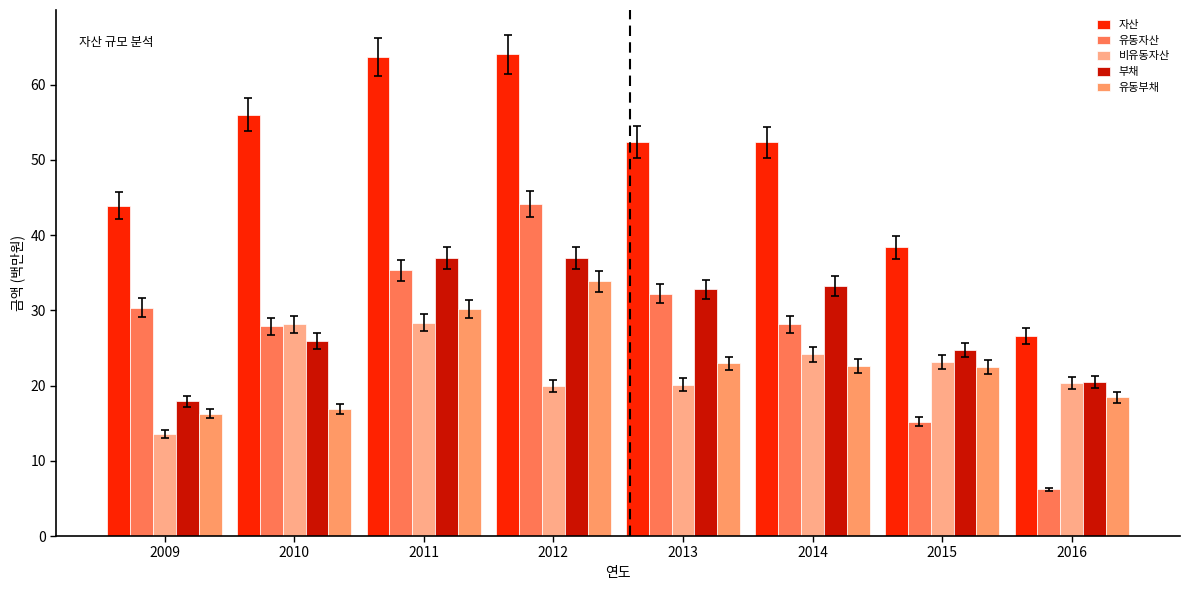

Which has a higher value, 2011 or 2013?

2011